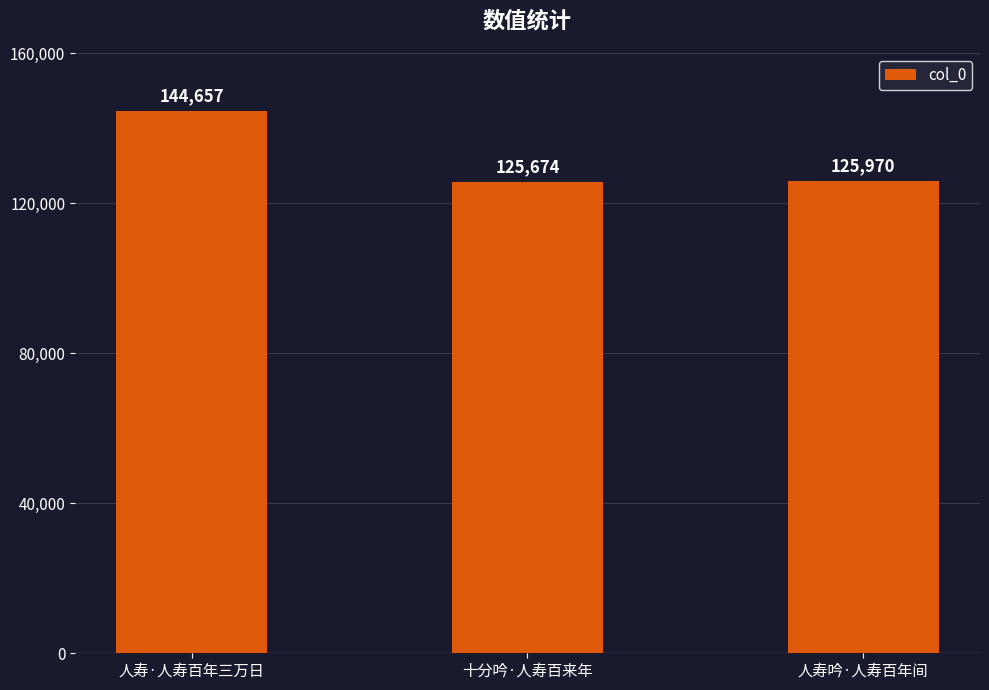

True or false: the data shows 125970 at 人寿吟·人寿百年间.

True